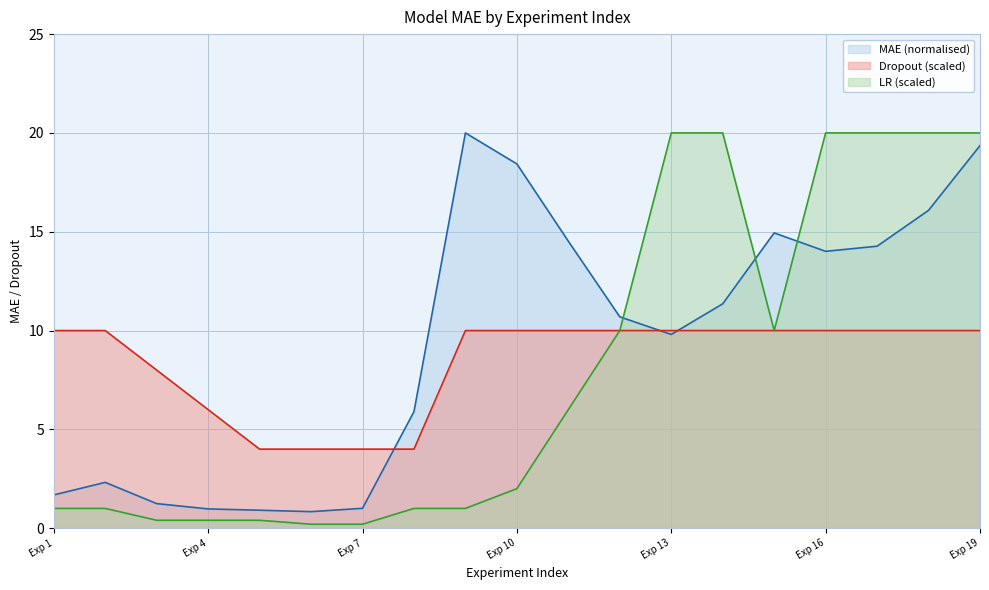

What is the value of the Dropout point at the 2nd from the left?

10.0